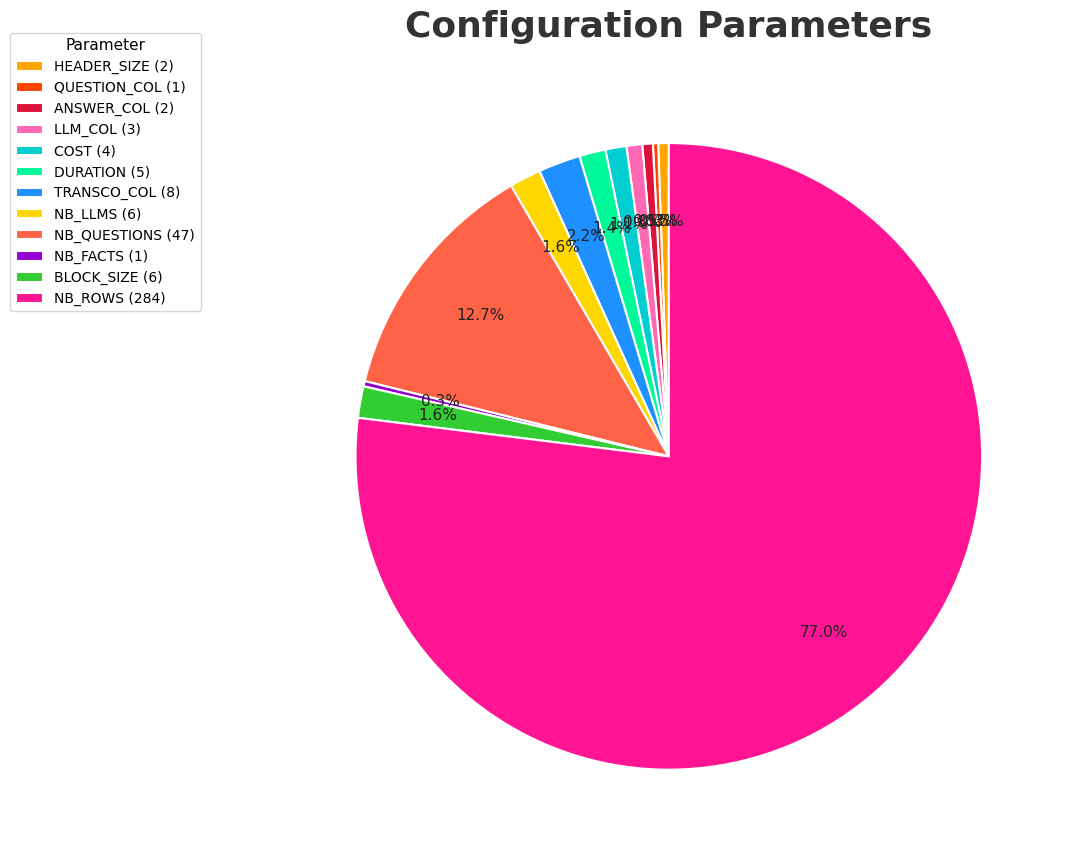

What is the ratio of the value at LLM_COL (3) to the value at NB_LLMS (6)?

0.5